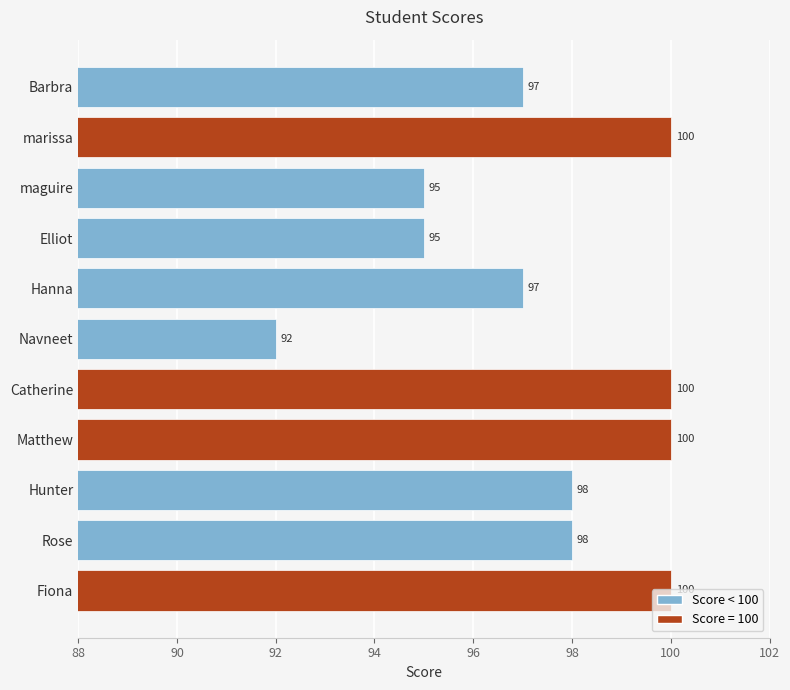

What is the average value?

97